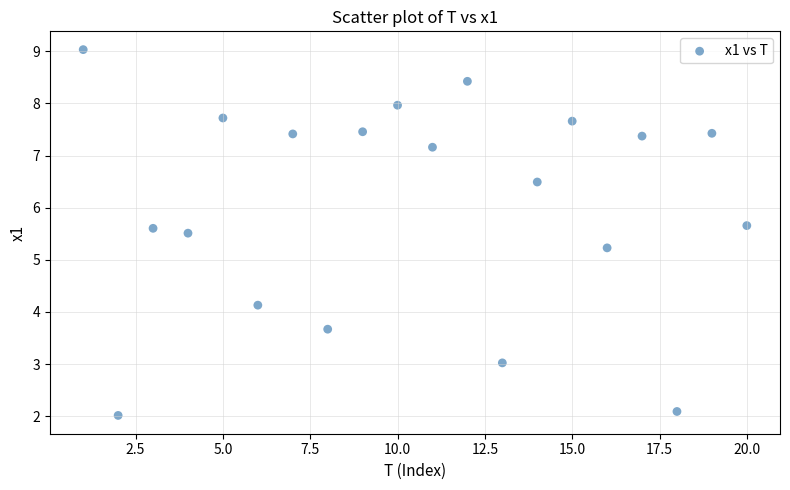

What is the range of X values (max minus min)?

19.0